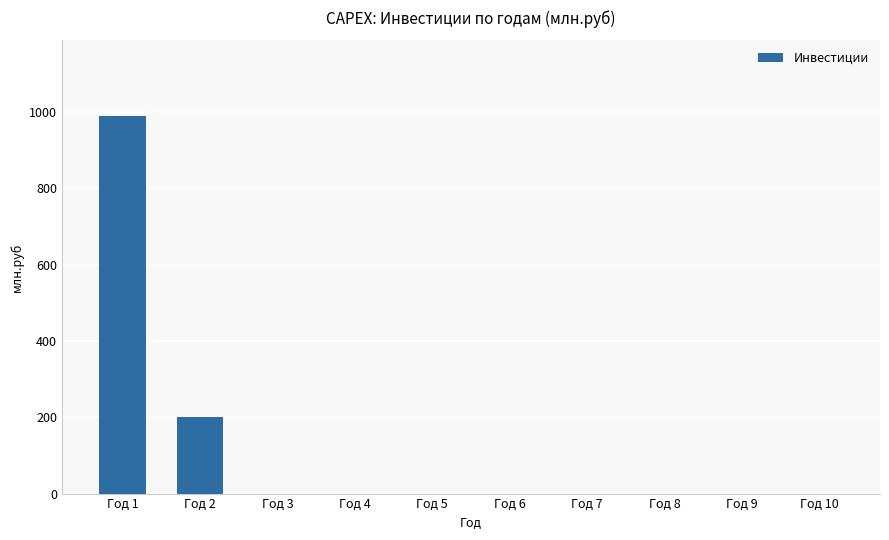

What is the sum of all values?

1191.4